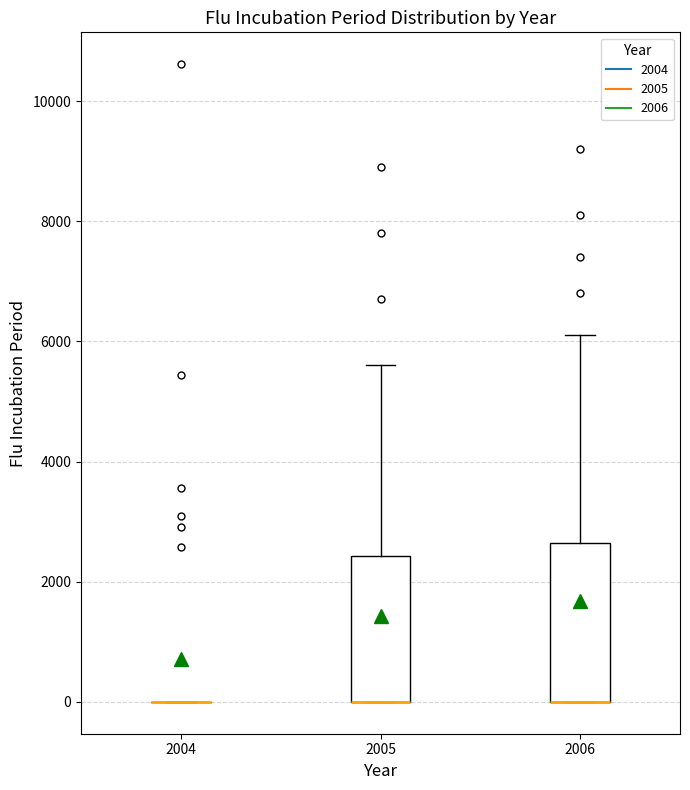

Reading left to right, read every box against the y-axis: the position of its median line, the range the box covers, and the ends of its whiskers. The values are not printed on the chart, so give them approximately, as read against the axis.

2004: box collapsed to a line at 0, whiskers 0 to 0
2005: median 0 (drawn on the box's lower edge), box 0 to 2400, whiskers 0 to 5600
2006: median 0 (drawn on the box's lower edge), box 0 to 2600, whiskers 0 to 6200